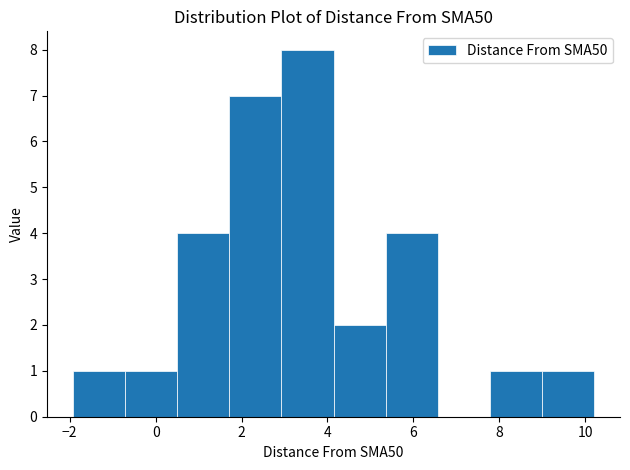

How tall is the bar that spans 0.6 to 1.8 on the x-axis? Neither the bar edges nor the heights are printed on the chart, so give them approximately, as read against the axes.

4